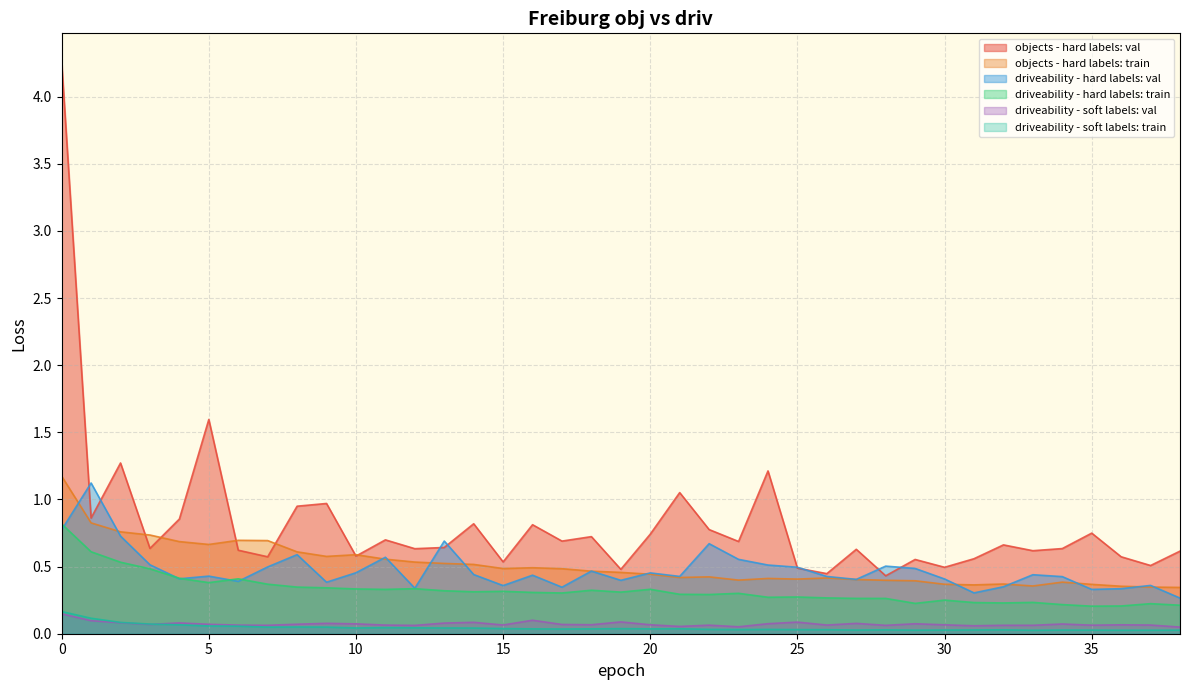

Is it true that driveability - hard labels: train equals 0.1 at 29?

False